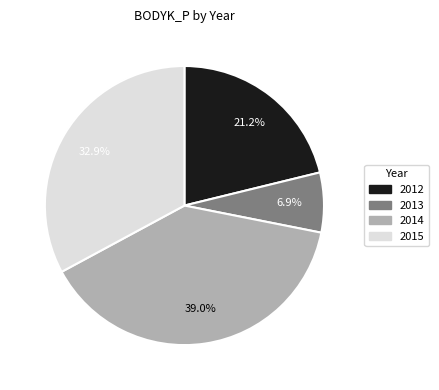

Which slice is the smallest?

2013